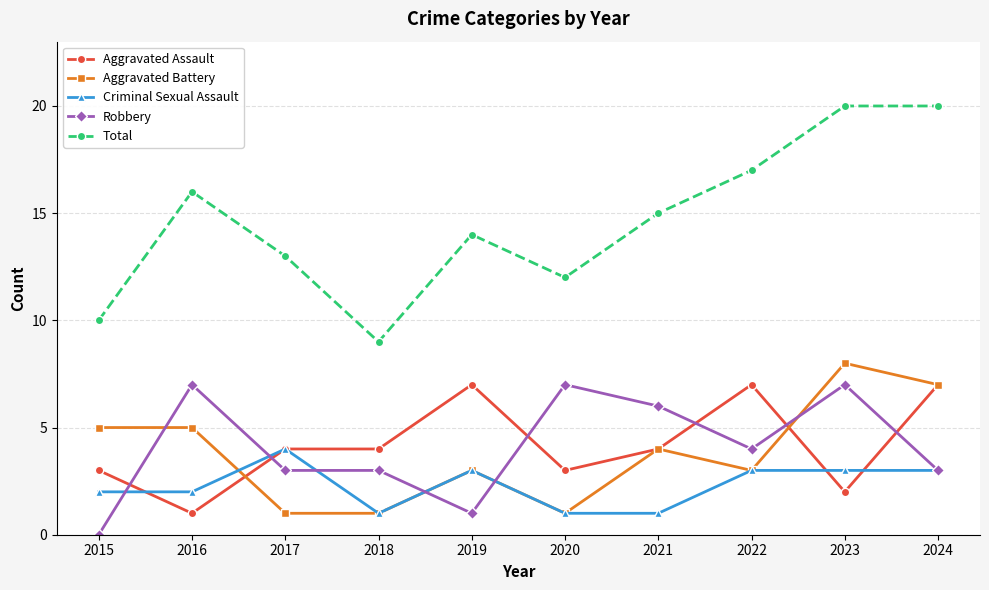

Is it true that Aggravated Assault equals 3 at 2015?

True